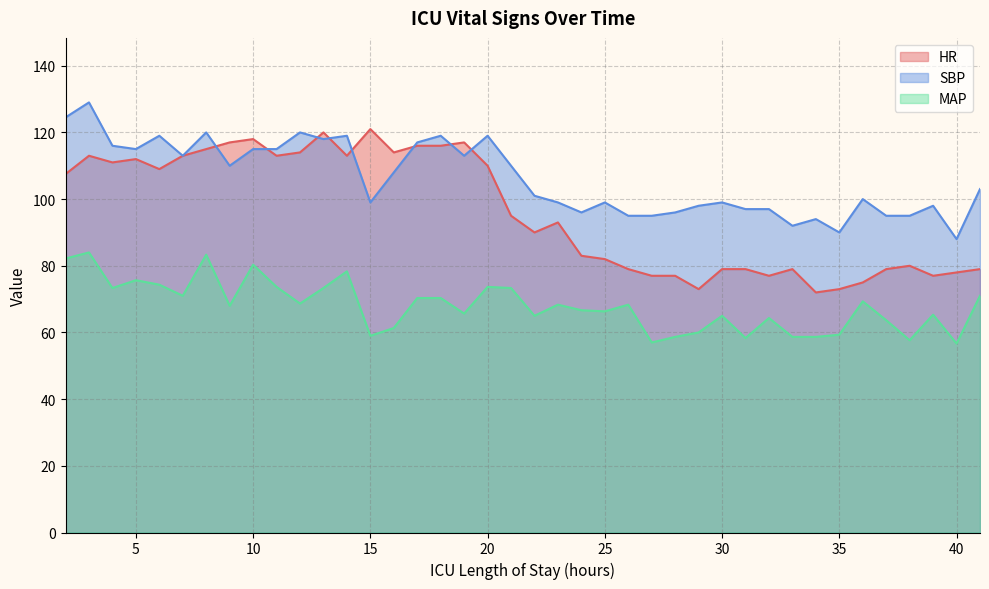

What is the value of the SBP point at the 37th from the left?

95.0